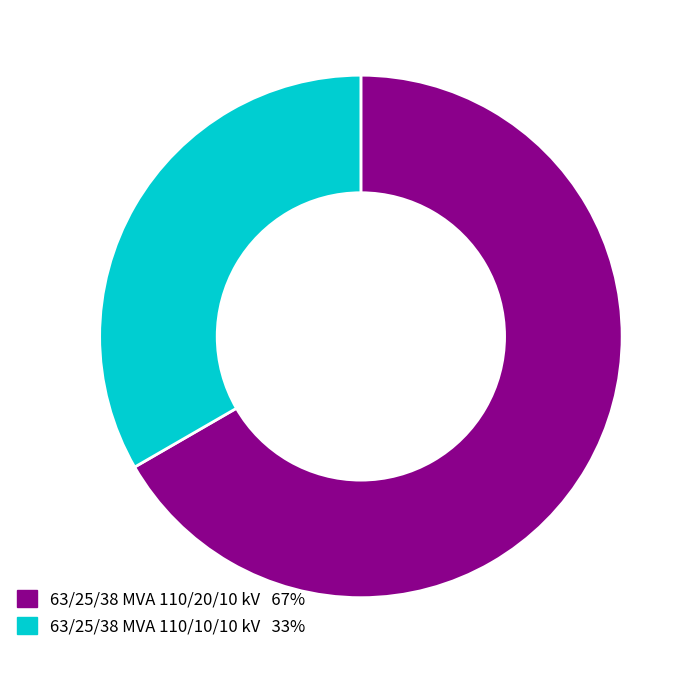

Between 63/25/38 MVA 110/10/10 kV and 63/25/38 MVA 110/20/10 kV, which is larger?

63/25/38 MVA 110/20/10 kV